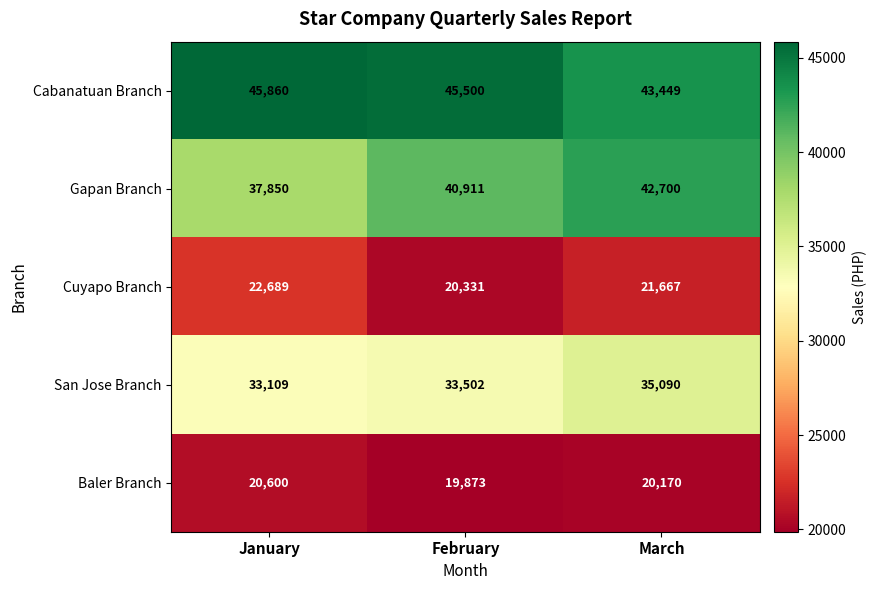

What is the difference between the highest and lowest values at February?

25627